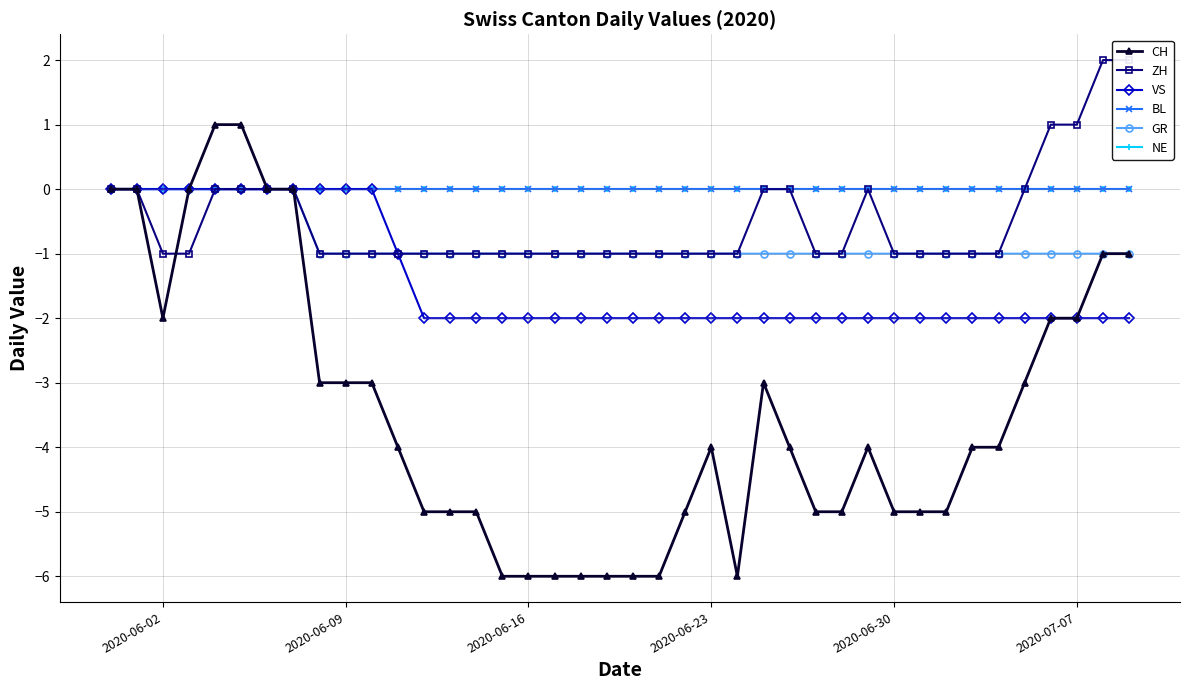

Which series has the largest range (max minus min)?

CH